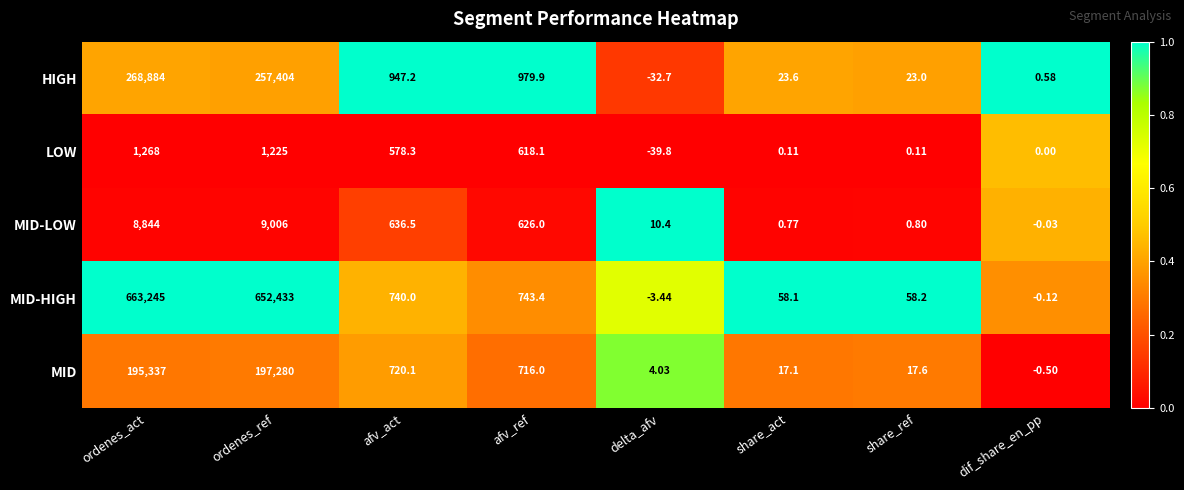

What is the total value across all series at afv_act?

3622.1